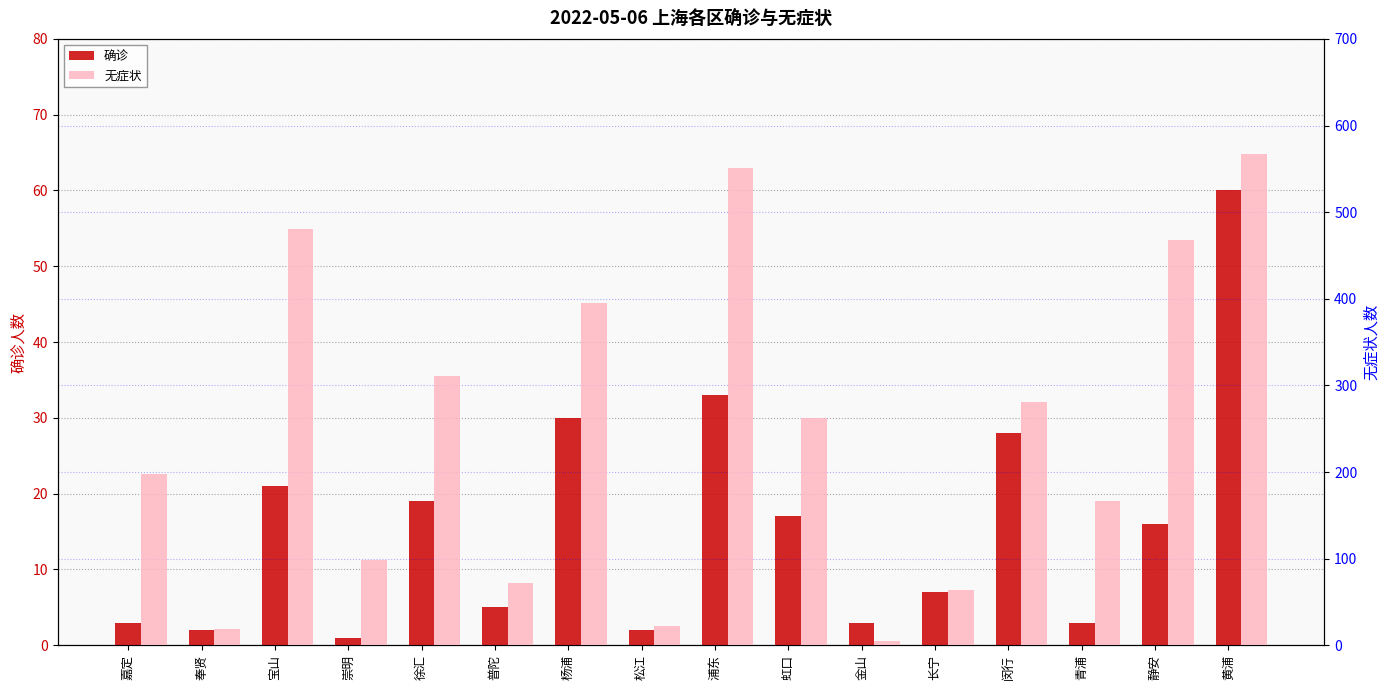

How many groups of bars are there?

16